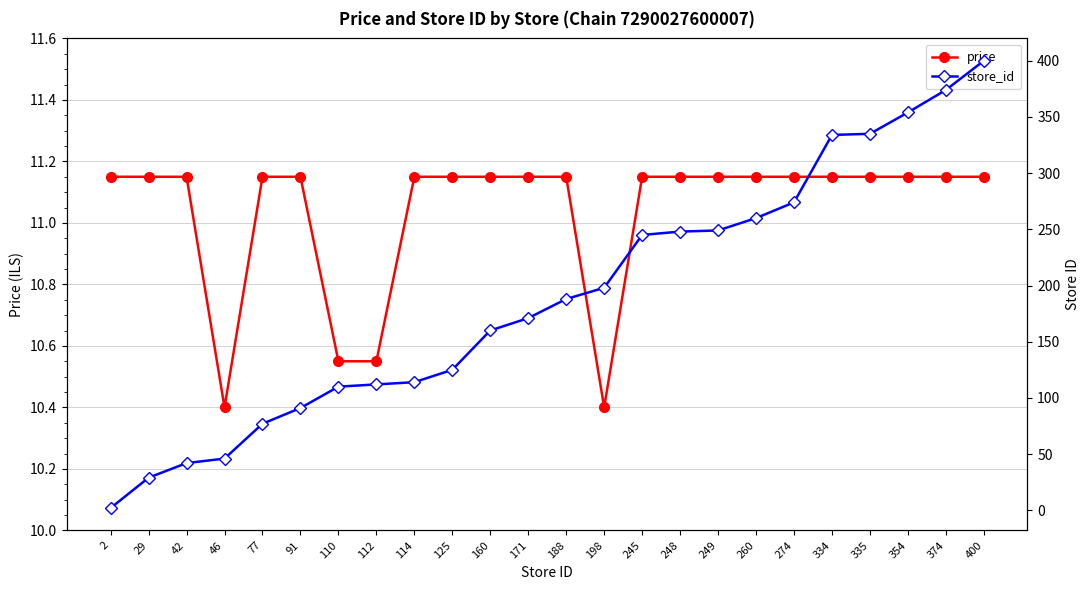

How many data points in price are above 11?

20